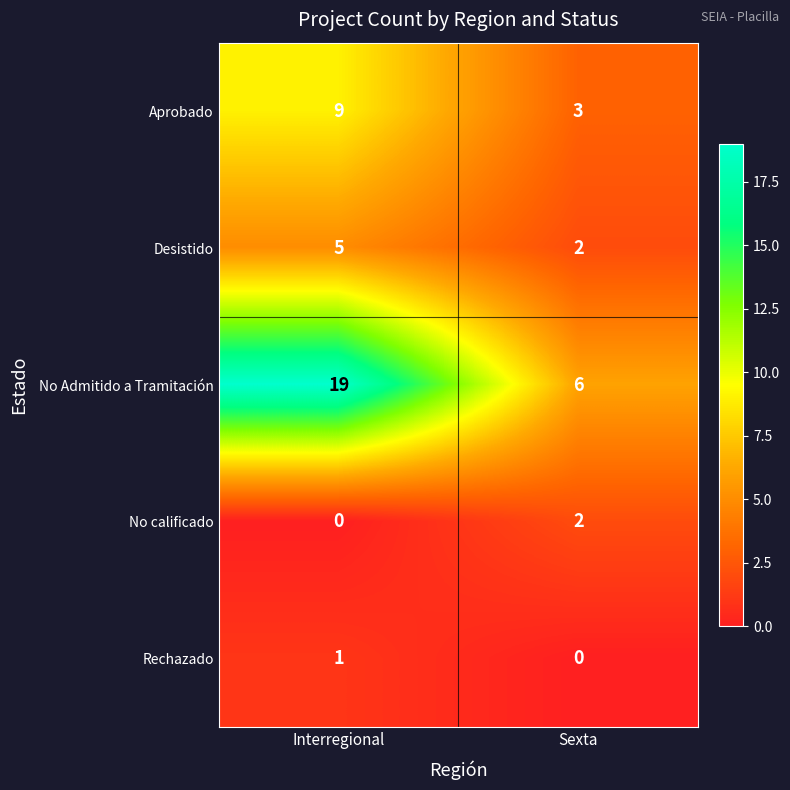

Which series has the largest total across all categories?

No Admitido a Tramitación